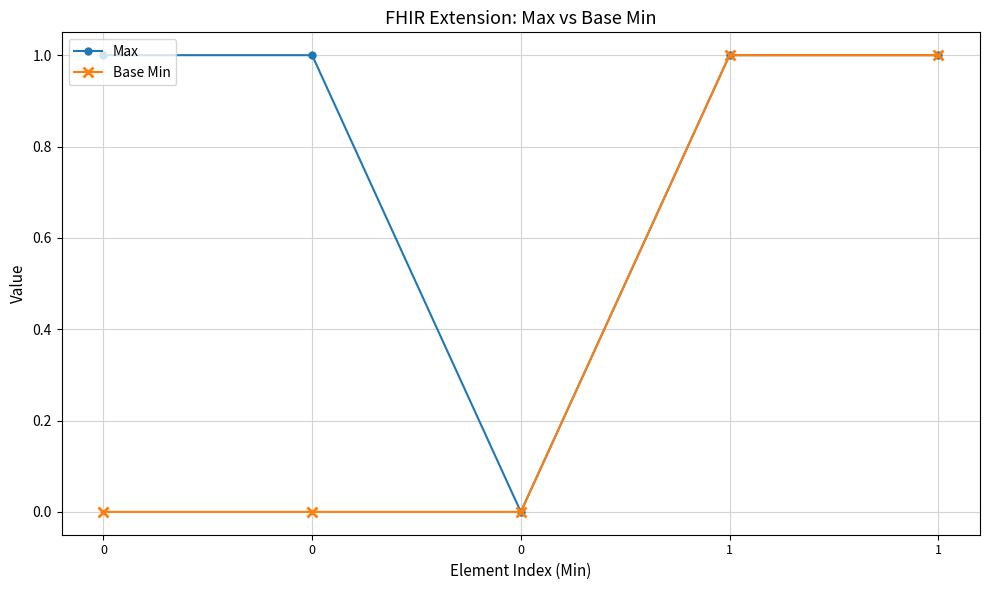

True or false: Base Min has more than 1 points higher than both neighbors.

False